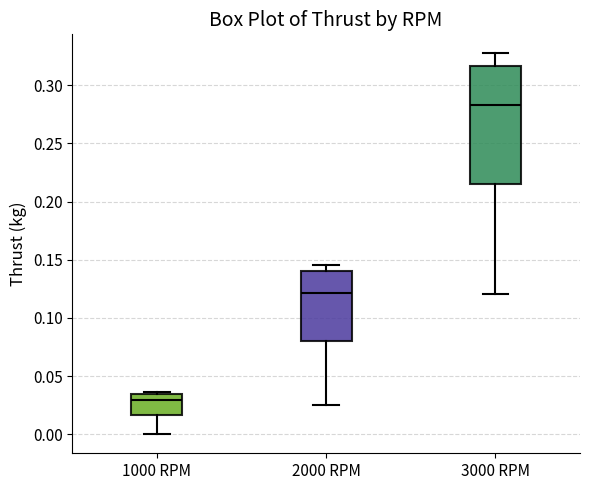

Where is the lower edge of the box for 2000 RPM on the y-axis? The values are not printed on the chart, so give them approximately, as read against the axis.

0.080